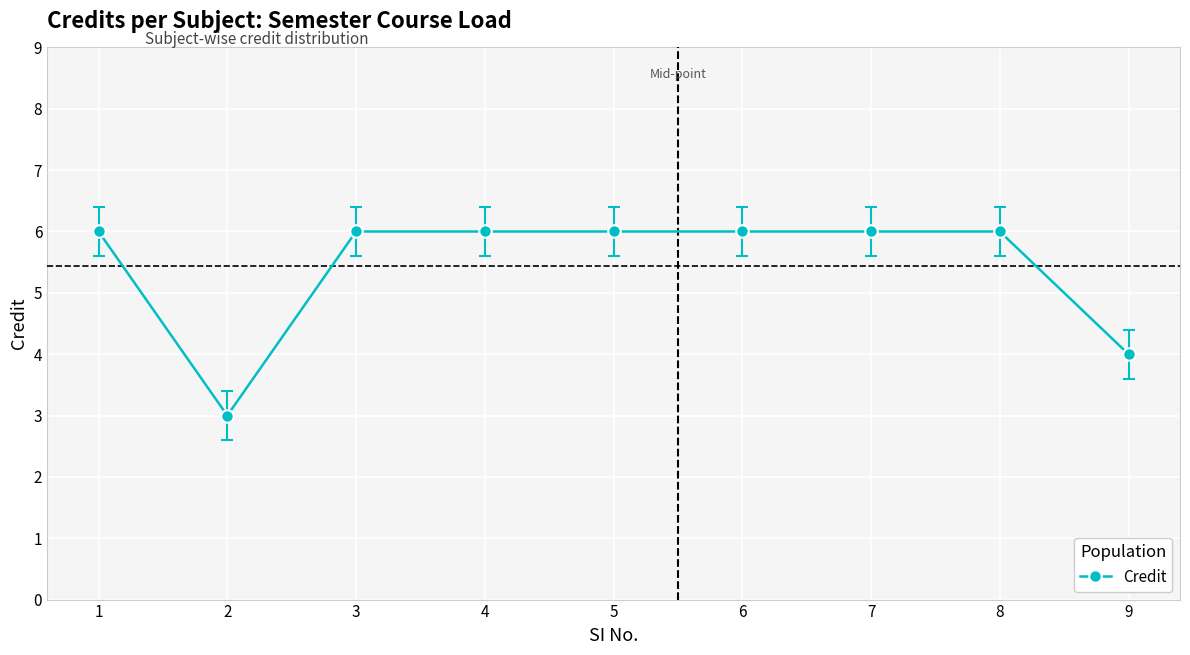

What is the value of the 6th point from the left?

6